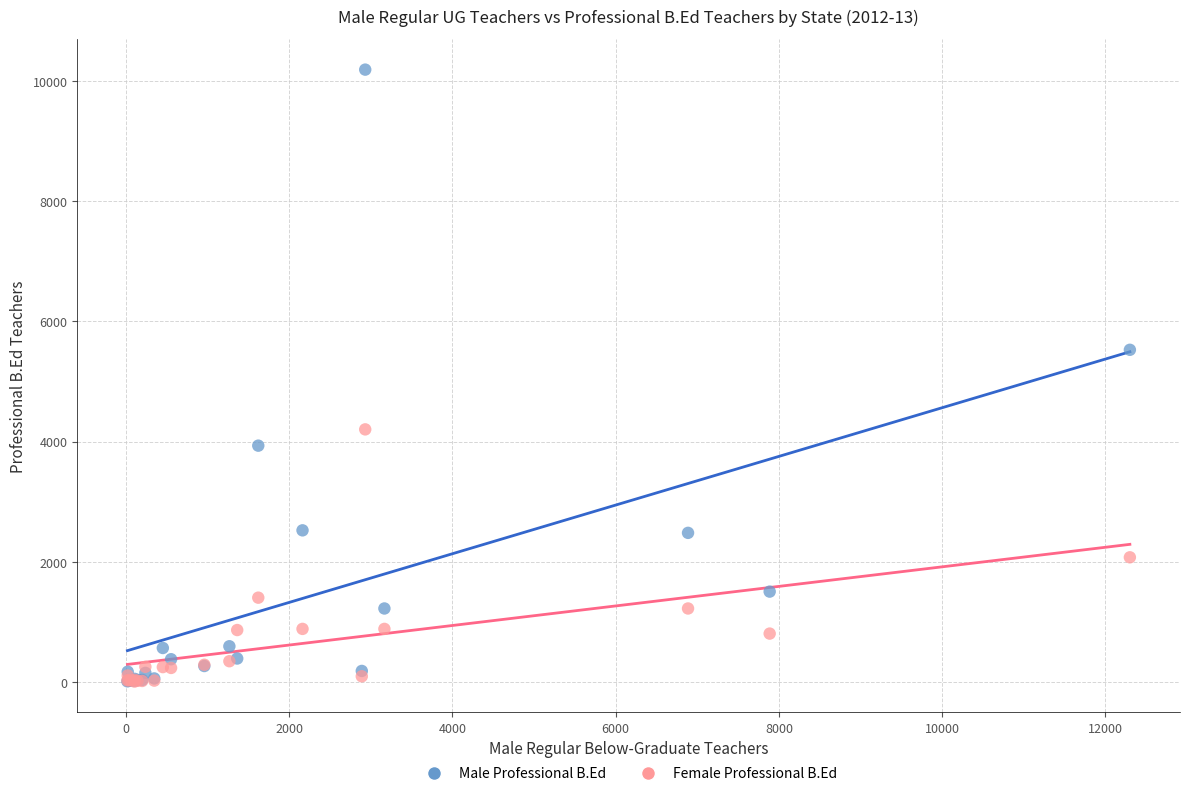

In the Male Professional B.Ed series, what Y value is closest to 5100?

5528